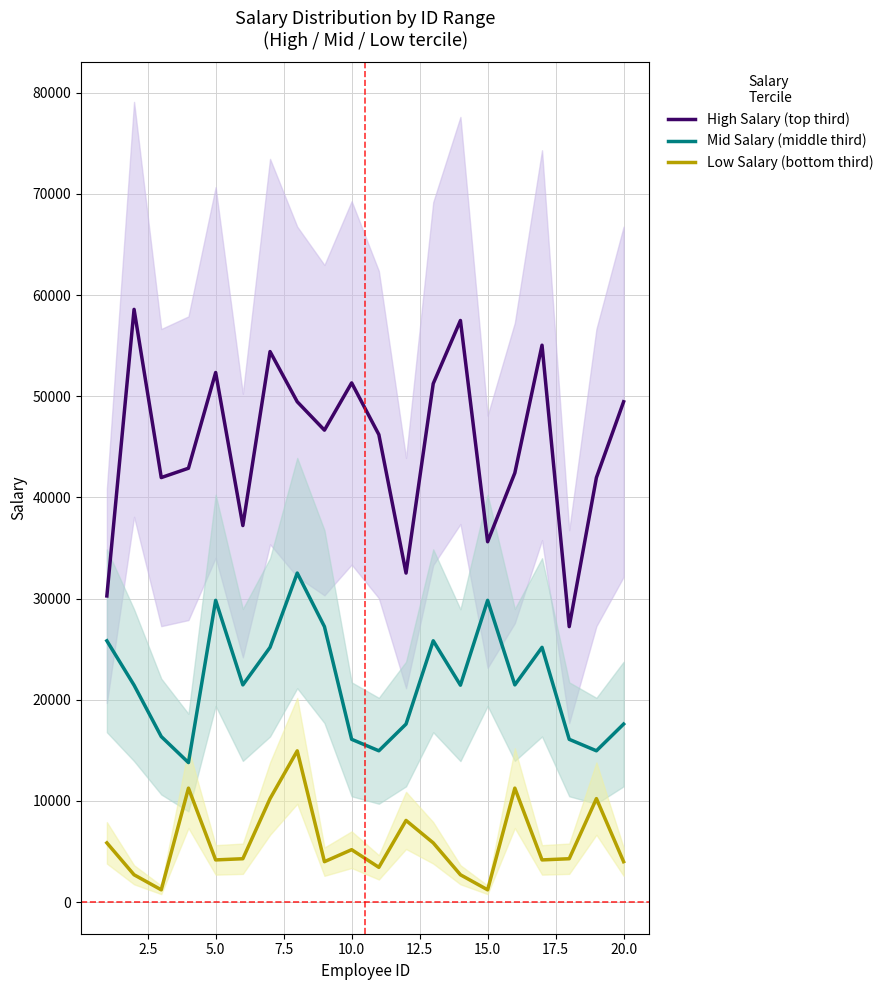

Reading left to right, extract all data points from this chart.

High Salary (top third): 30260.0	58588.4	41959.6	42881.8	52345.9	37215.4	54415.2	49454.3	46647.6	51319.8	46210.9	32520.4	51248.5	57488.5	35616.7	42415.6	55045.8	27225.3	41959.6	49454.3
Mid Salary (middle third): 25824.5	21438.8	16359.8	13785.7	29824.9	21465.8	25176.6	32520.4	27225.3	16086.9	14952.7	17595.0	25824.5	21438.8	29824.9	21465.8	25176.6	16086.9	14952.7	17595.0
Low Salary (bottom third): 5850.9	2697.6	1208.8	11260.4	4166.0	4283.4	10223.9	14946.0	3991.3	5177.4	3433.8	8067.9	5850.9	2697.6	1208.8	11260.4	4166.0	4283.4	10223.9	3991.3